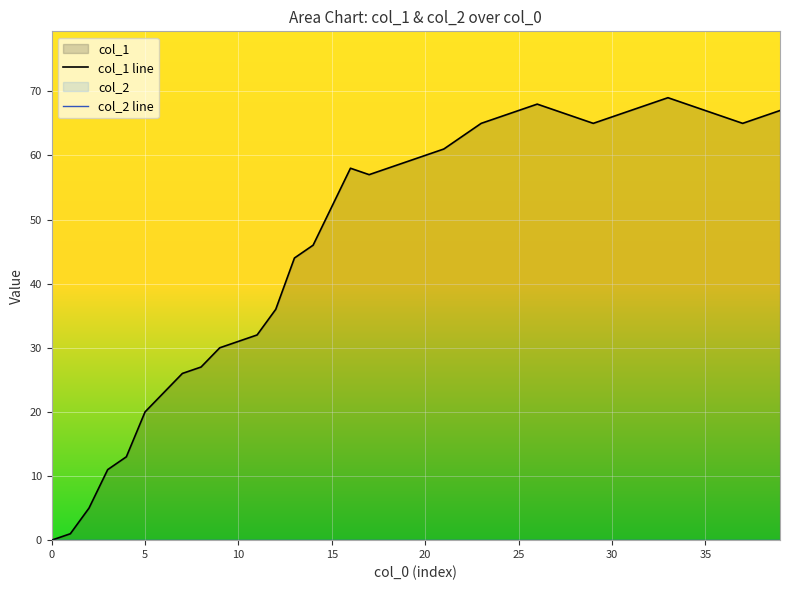

What is the difference between the maximum and second lowest values in the col_1 line series?

68